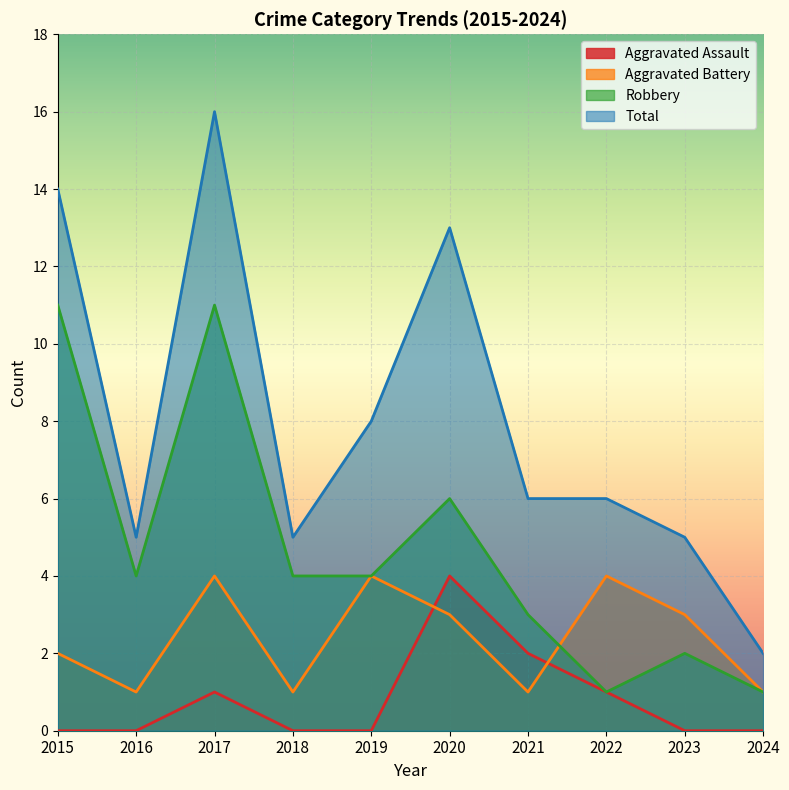

What is the difference between the Robbery values at 2023 and 2017?

9